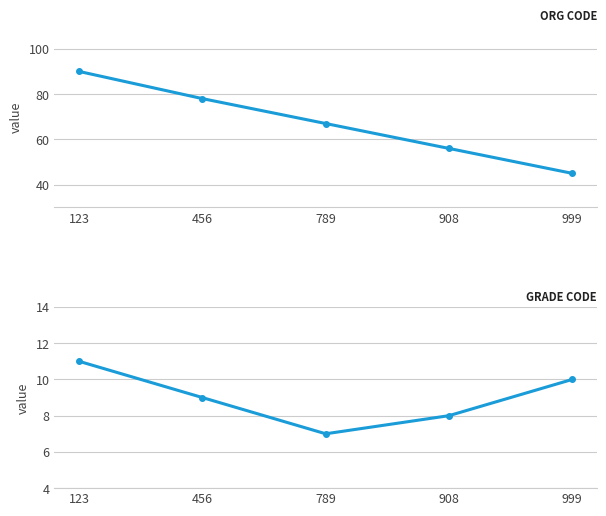

What is the approximate value of Grade Code at 789?

7